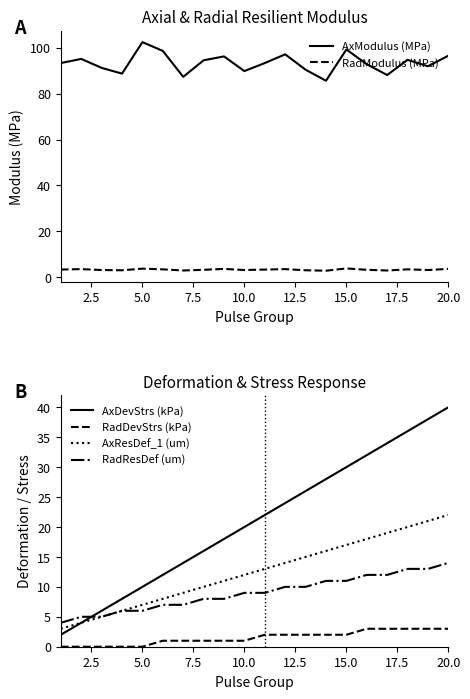

True or false: RadResDef (um) and RadDevStrs (kPa) intersect in this chart.

False